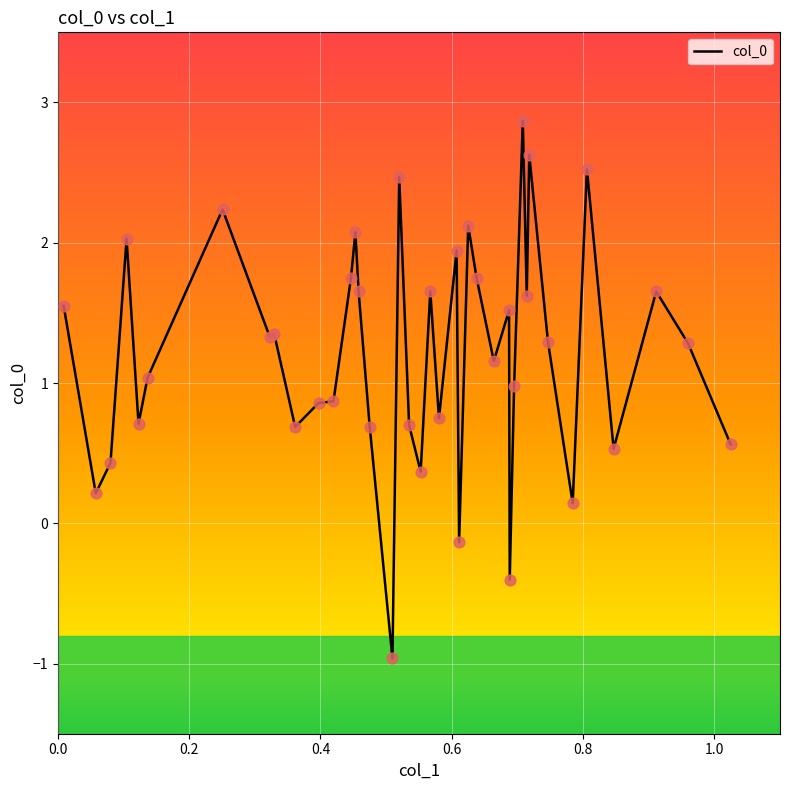

What is the smallest value displayed?

-1.0